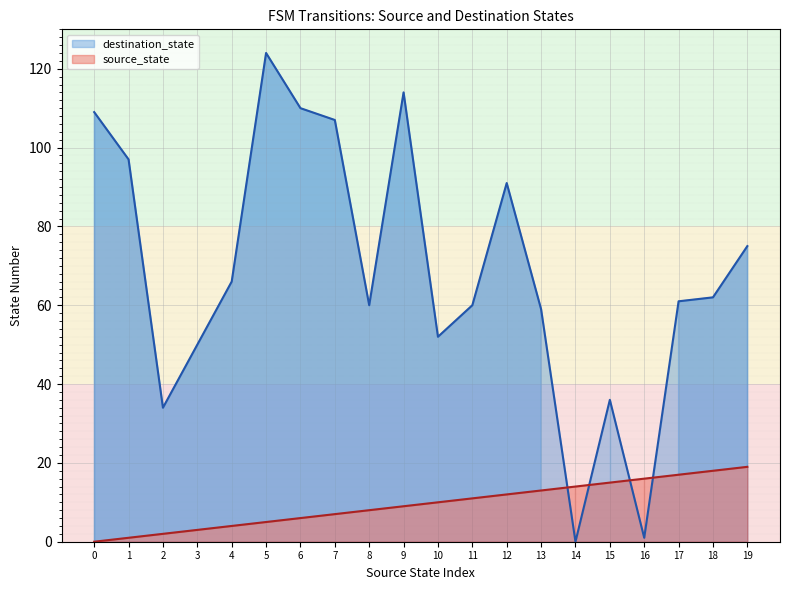

Which has a higher value, 6 or 19?

6